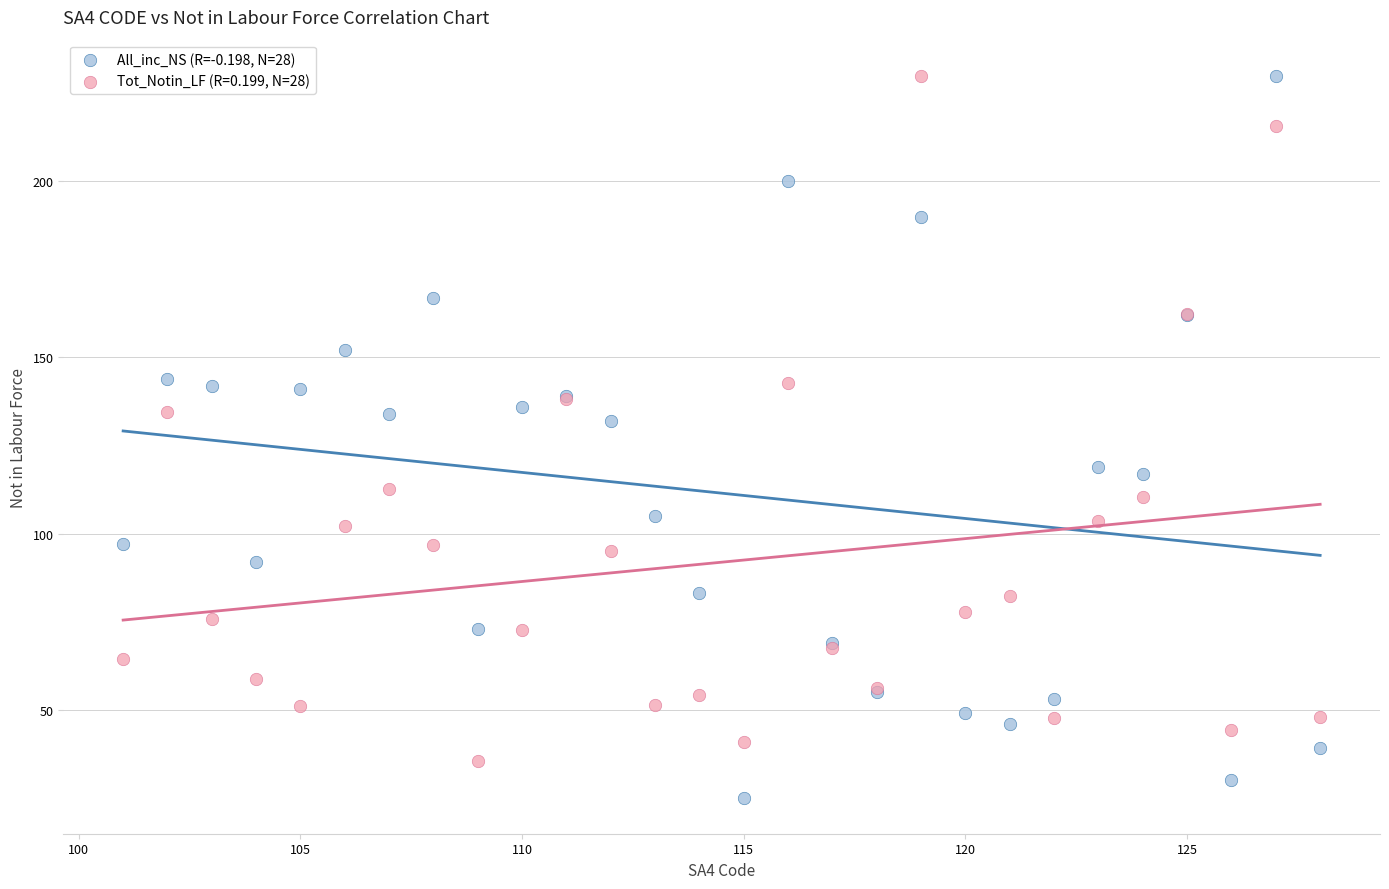

What is the X range (max minus min) for the scatter plot?

27.0